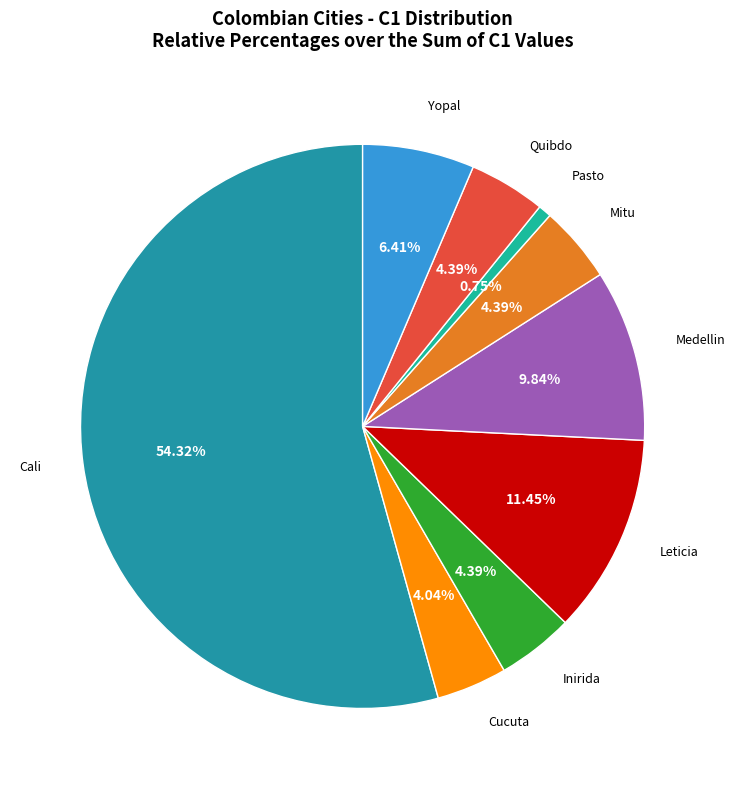

Count the number of slices in the pie.

9